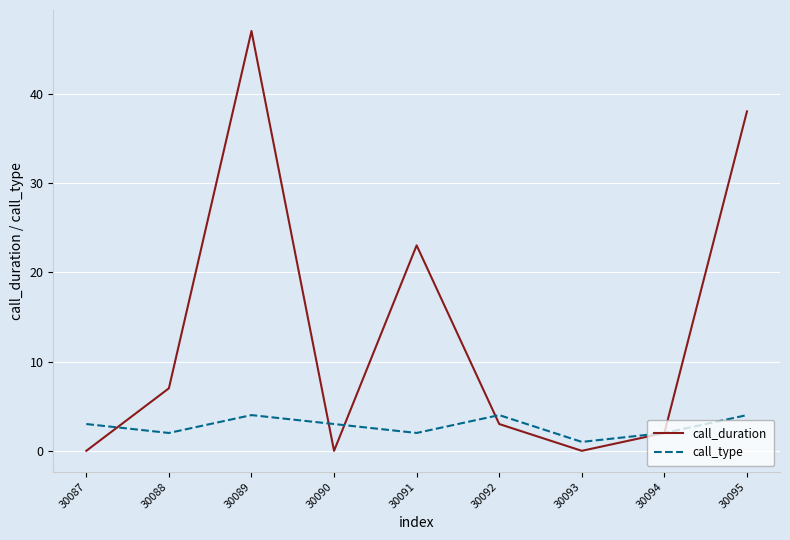

True or false: call_duration has more than 0 points higher than both neighbors.

True